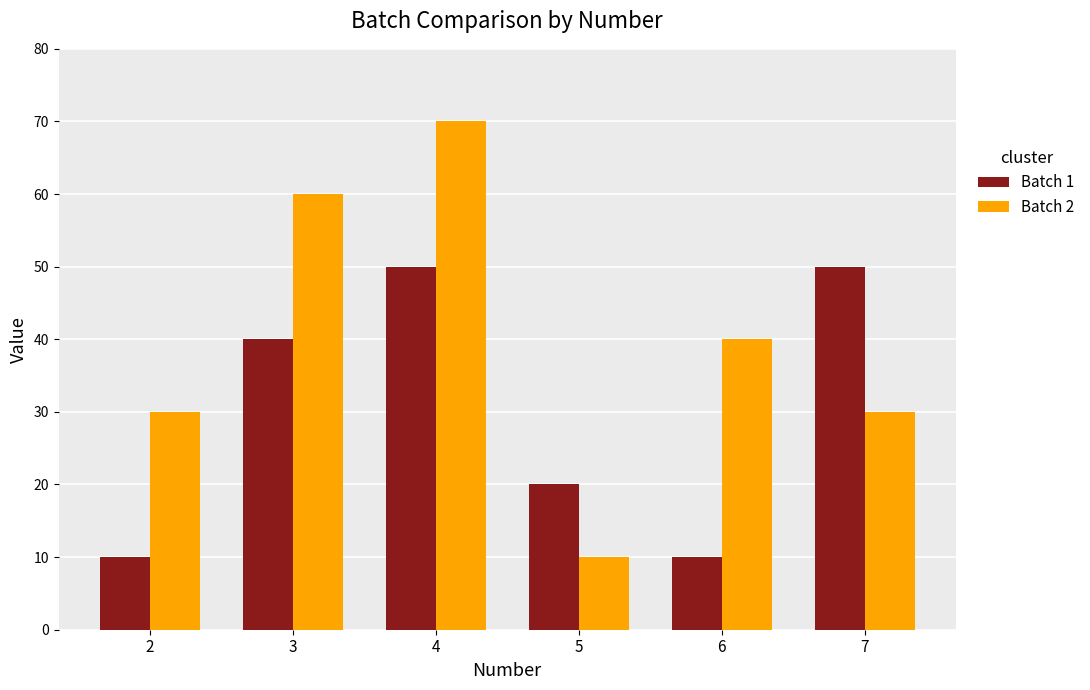

How many values in the Batch 1 series are below 40?

3